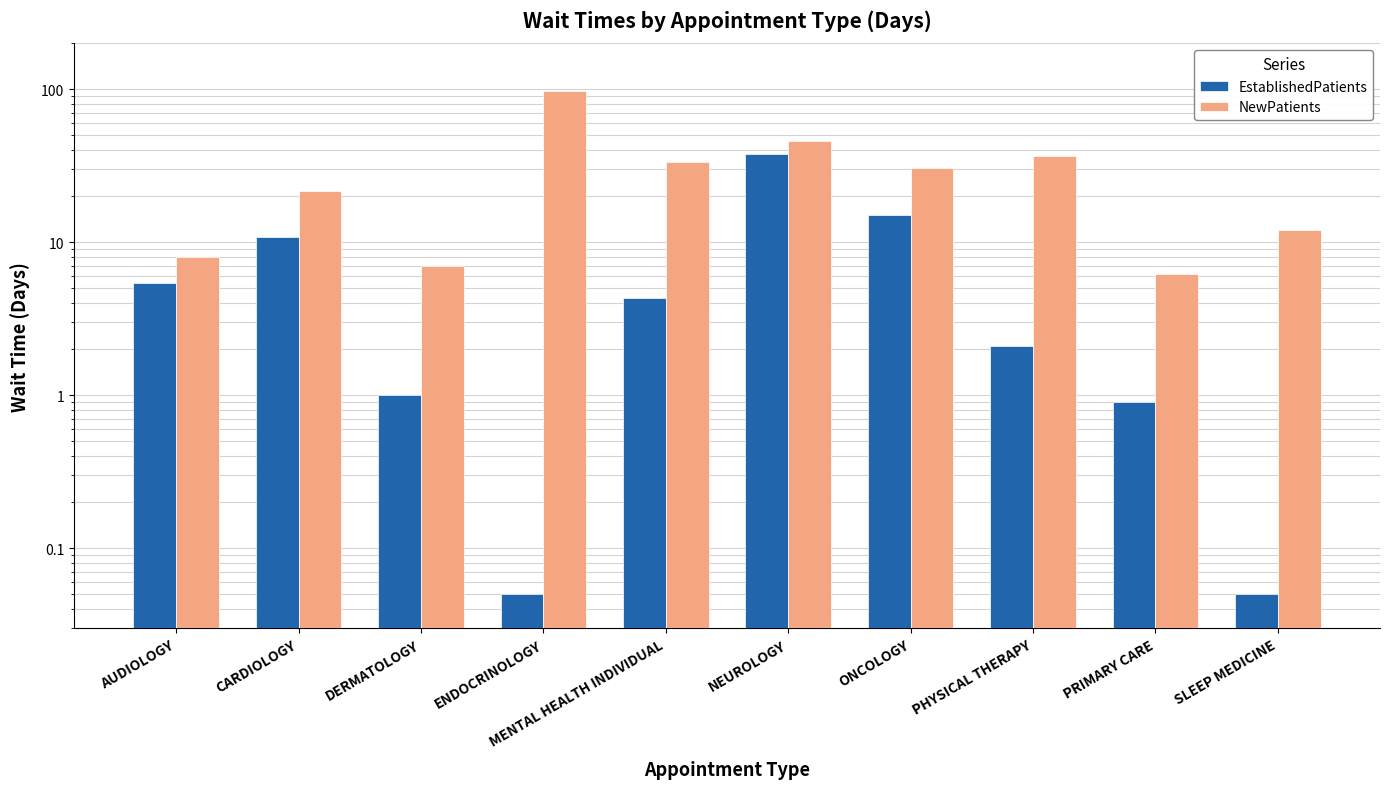

How many data points in EstablishedPatients are above 4?

5